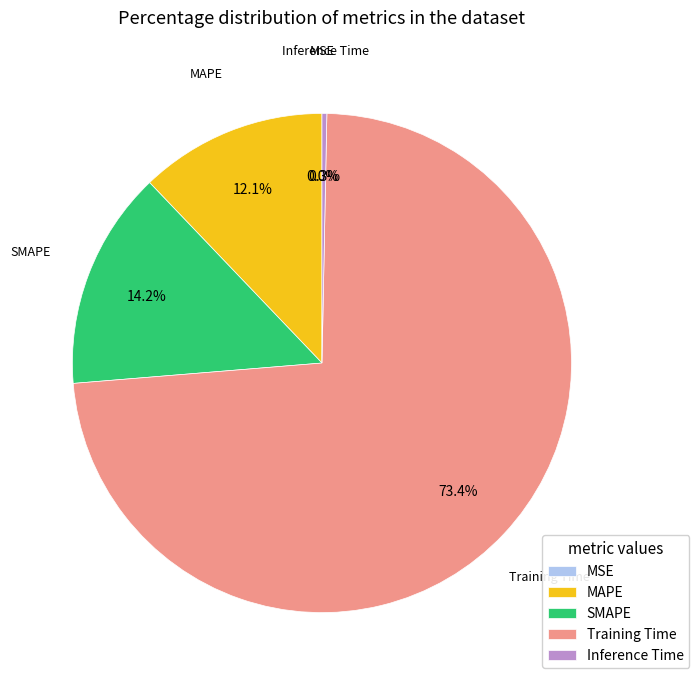

To the nearest percent, what is the difference between the MAPE and Inference Time slice percentages?

12%